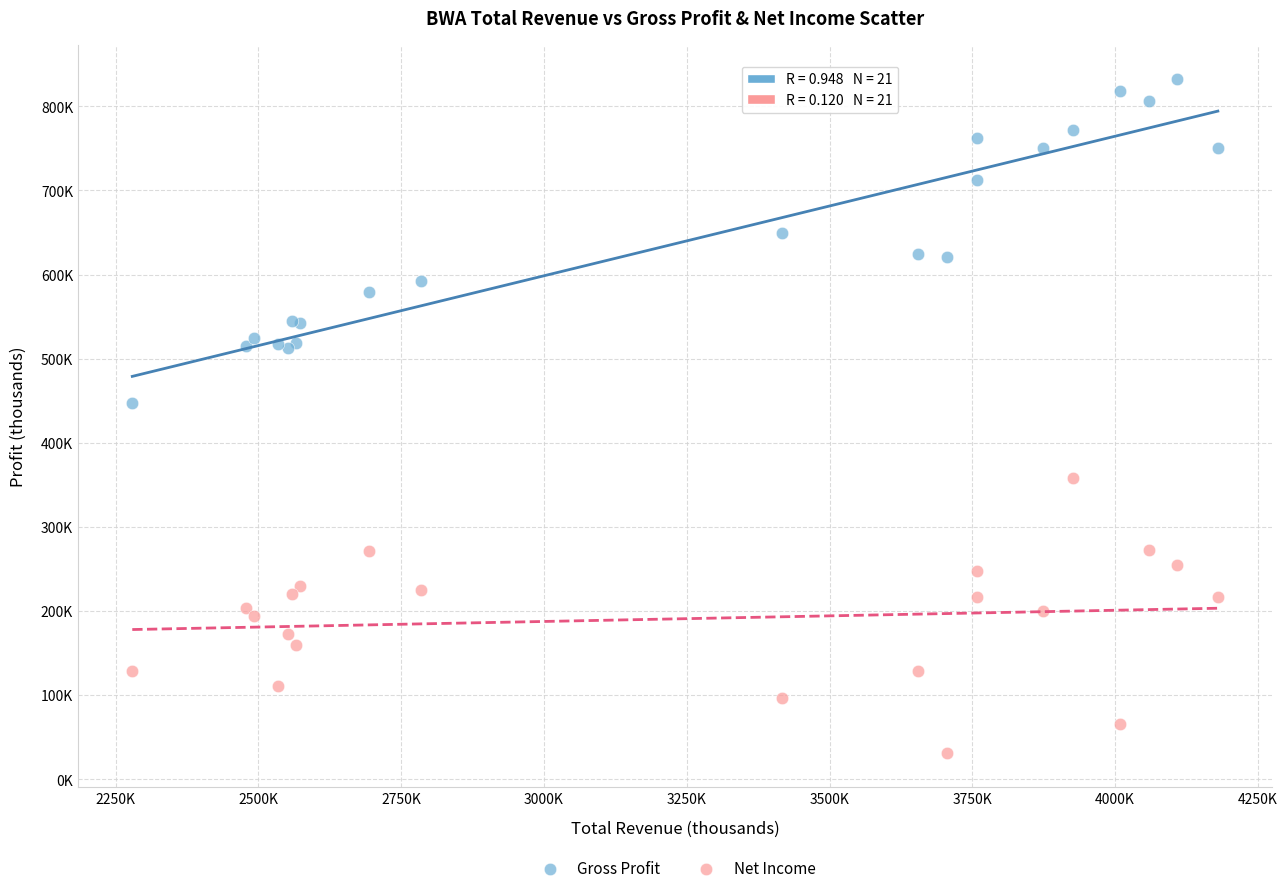

What are all the series names shown in the legend?

Gross Profit, Net Income